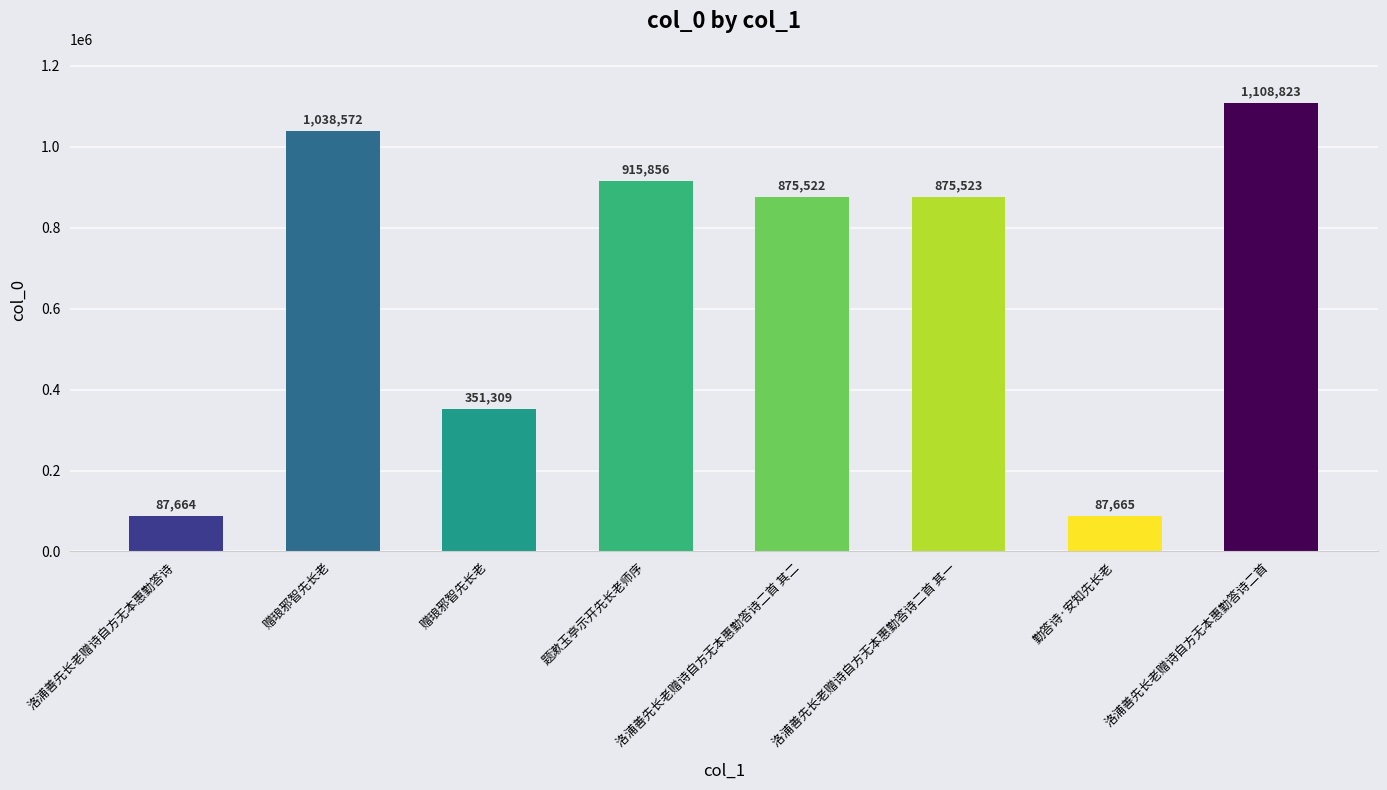

What is the average value?

667617